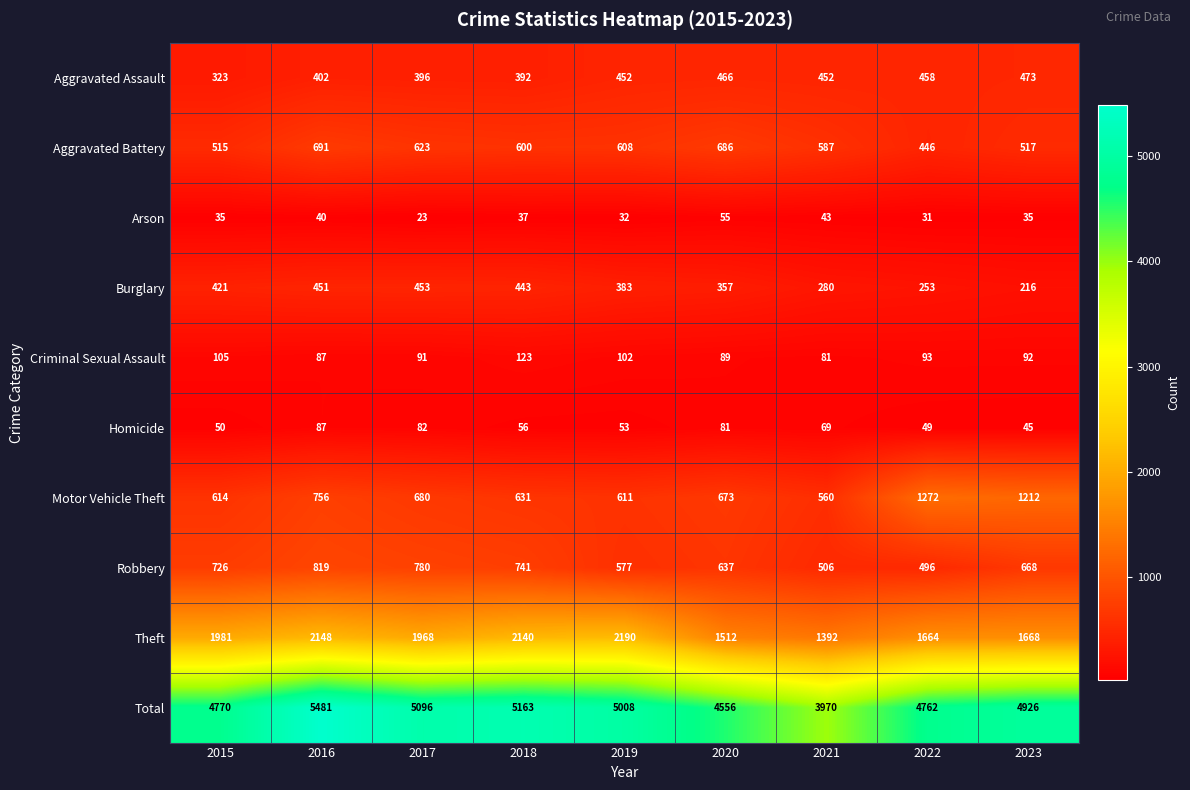

What is the approximate value of Robbery at 2018, to the nearest 5?

740